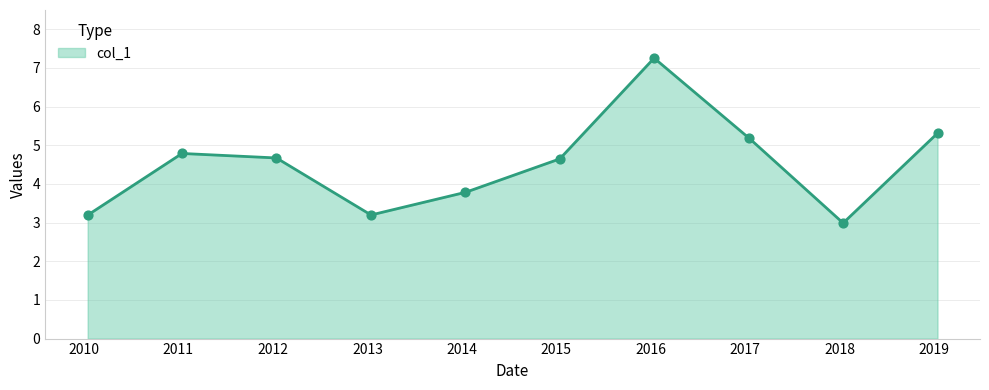

Which has a higher value, 2018-01-15 or 2019-01-15?

2019-01-15